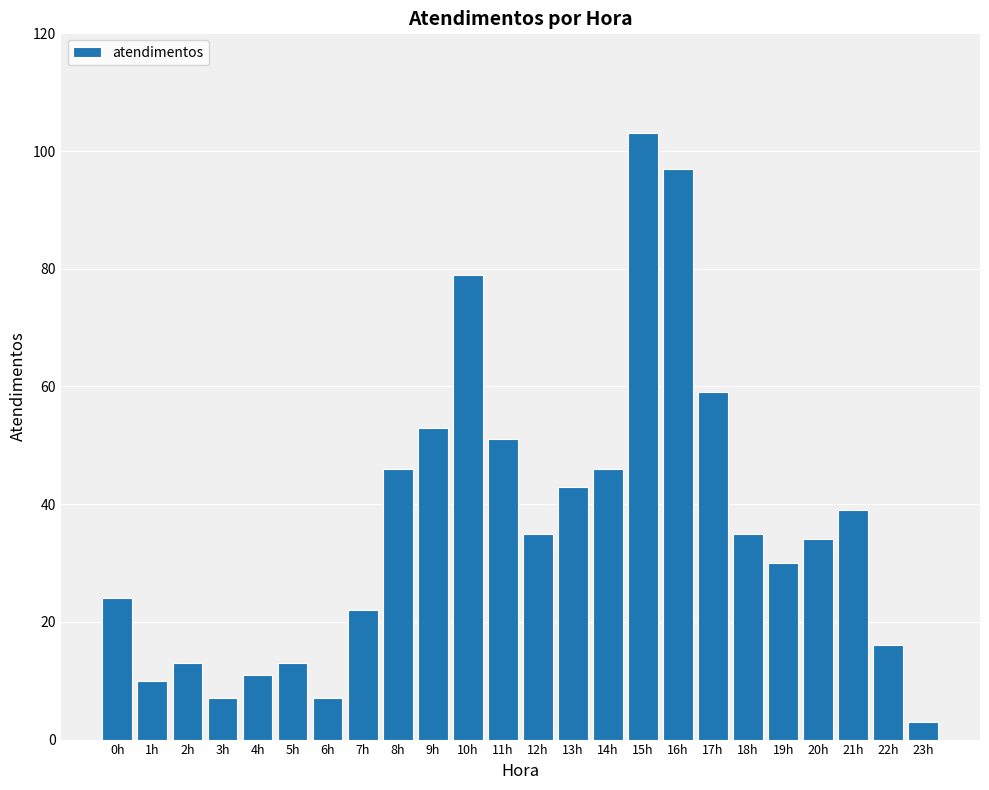

Is it true that the value at 5h is 13?

True